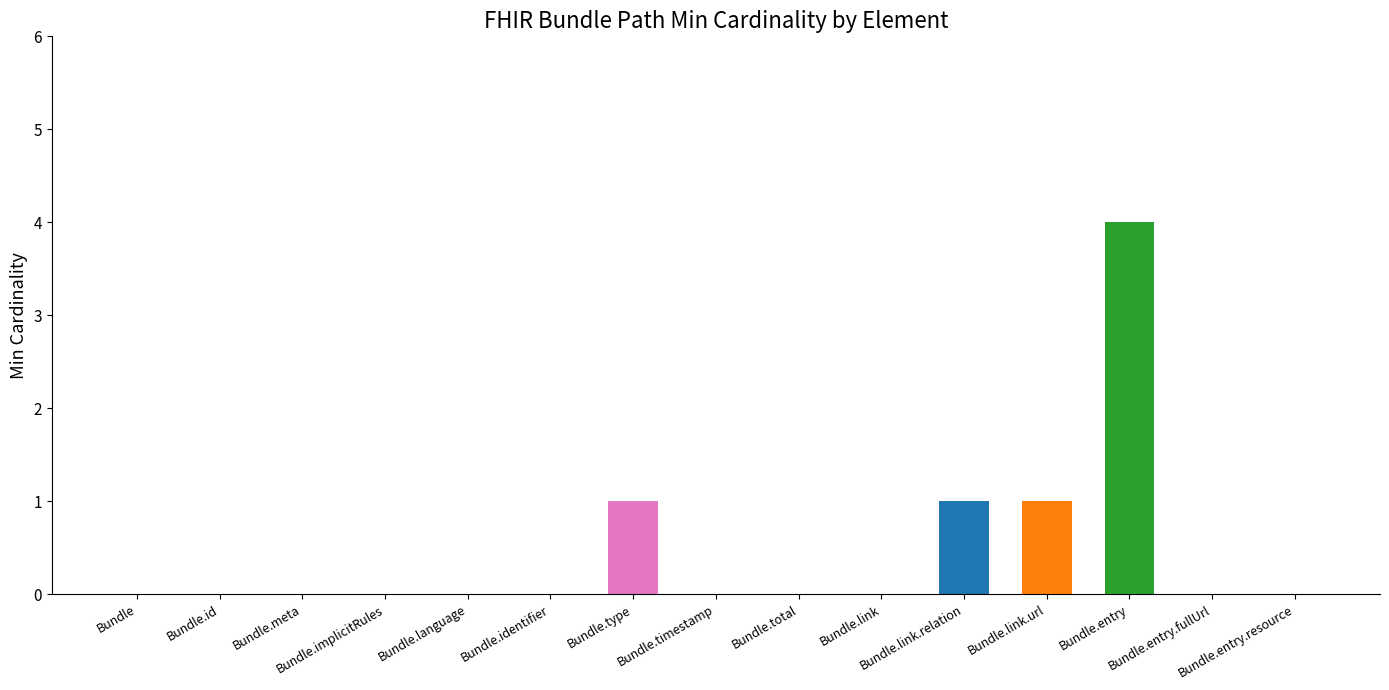

What is the maximum value shown in the chart?

4